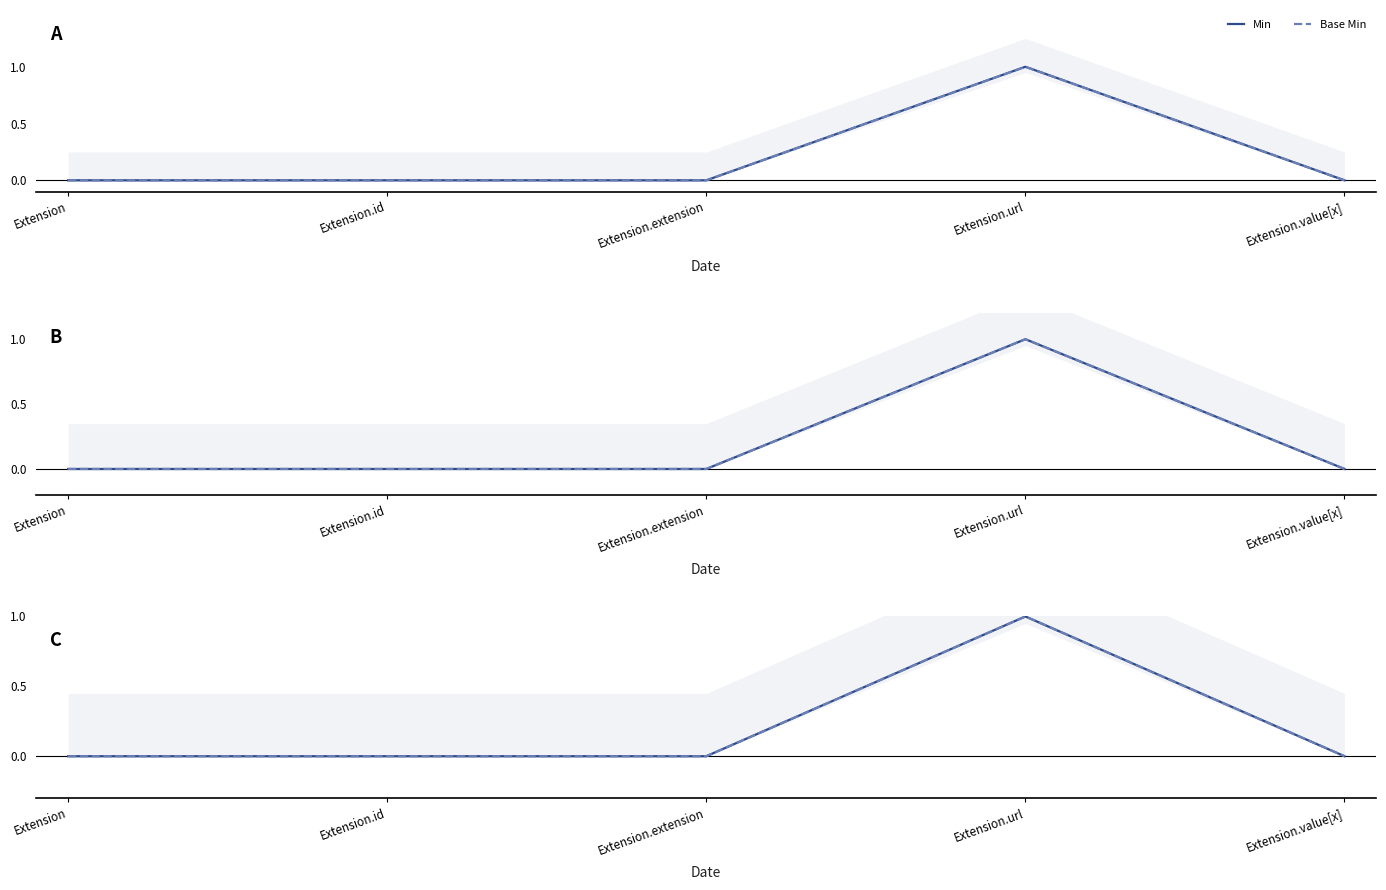

At which label does Min reach its minimum?

Extension